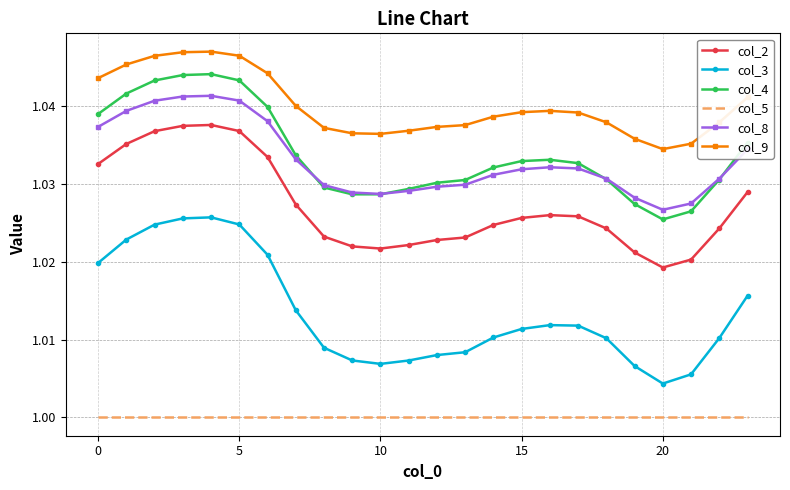

True or false: col_9 and col_8 intersect in this chart.

False